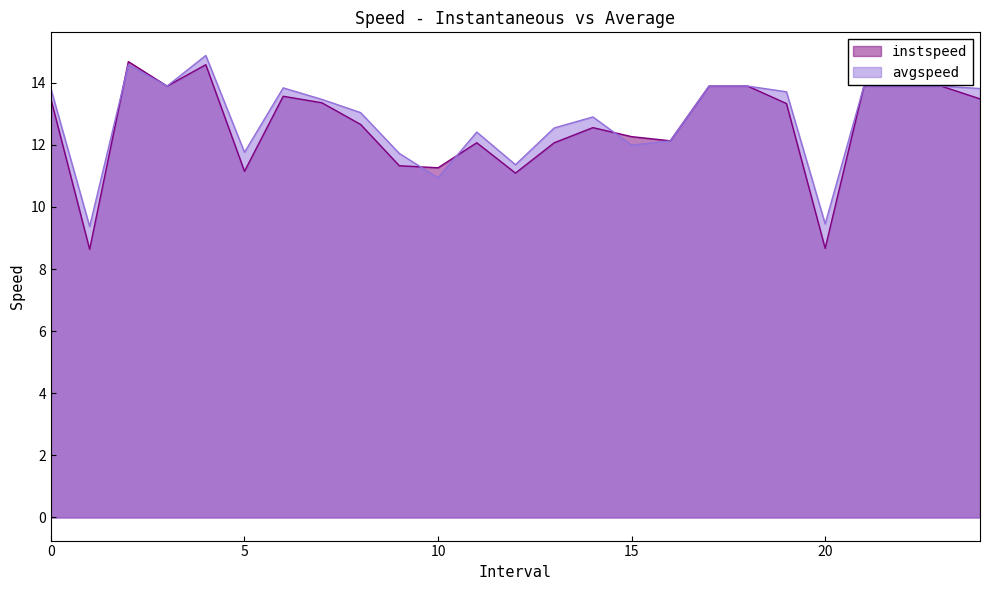

What is the value of the avgspeed point at the 23rd from the left?

13.9